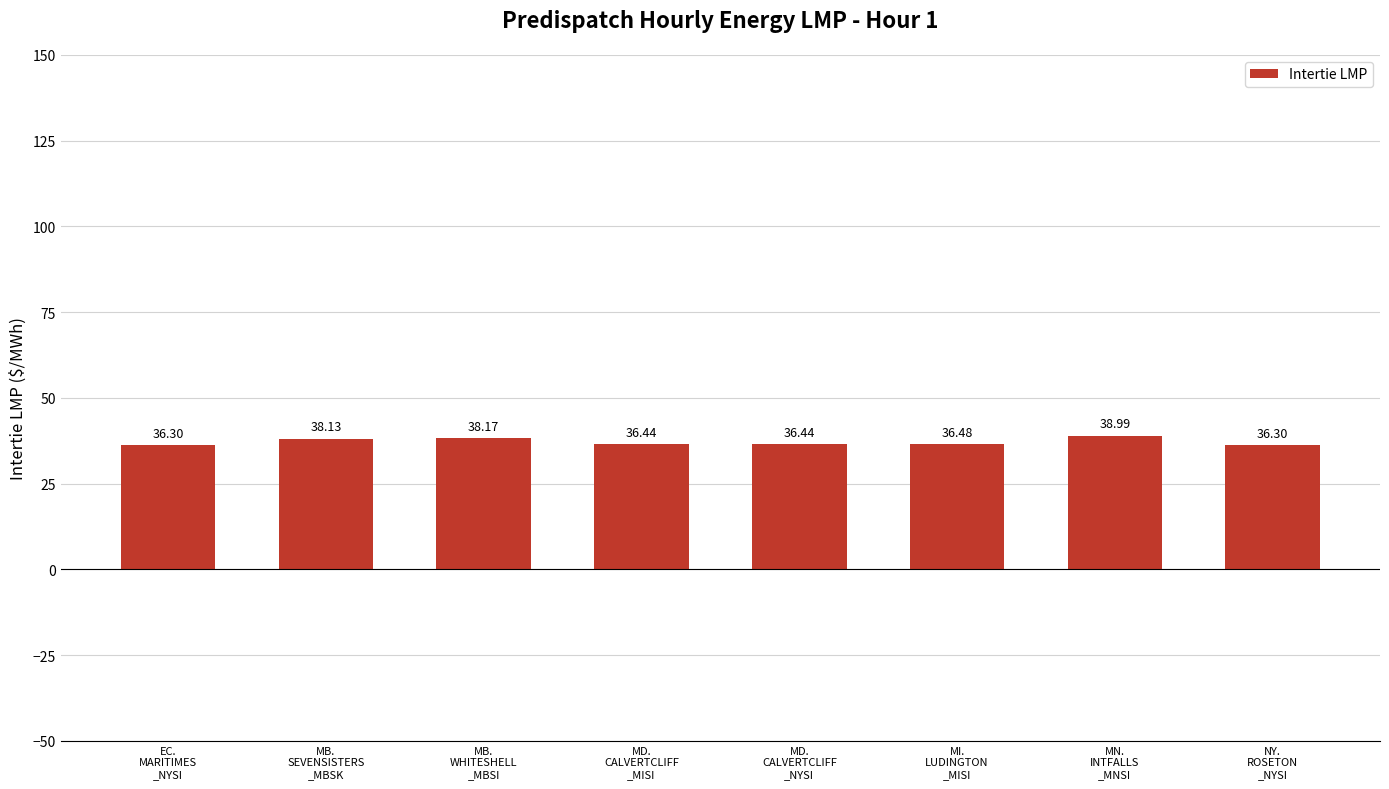

What is the sum of the values at MD.
CALVERTCLIFF
_NYSI and MD.
CALVERTCLIFF
_MISI?

72.9